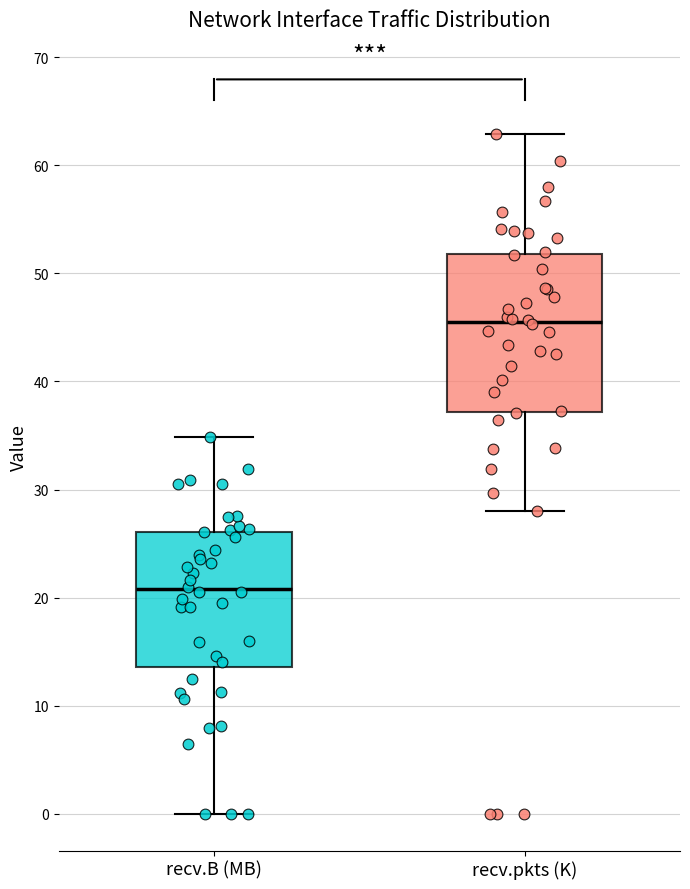

Comparing the boxes themselves (not the whiskers), which one is the tallest?

recv.pkts (K)